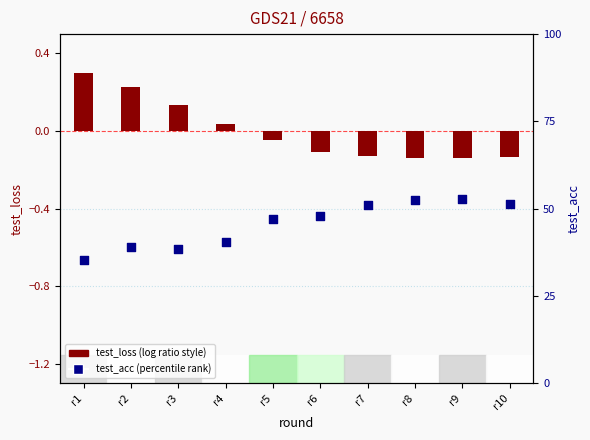

Is the value of test_loss at r6 greater than the value of test_acc at r7?

No